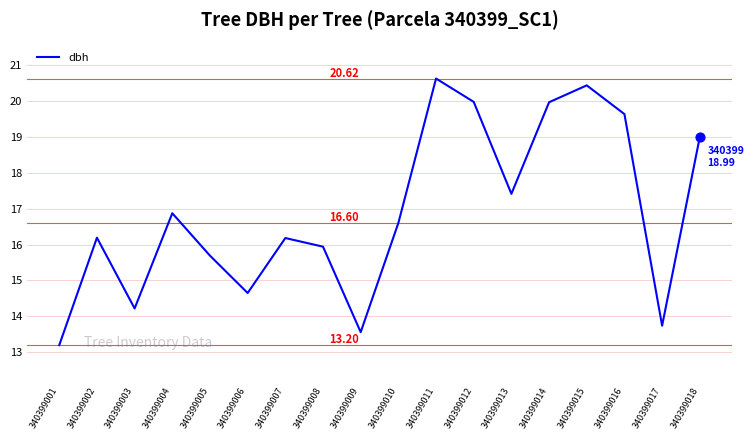

What is the ratio of the value at 340399006 to the value at 340399007?

0.9